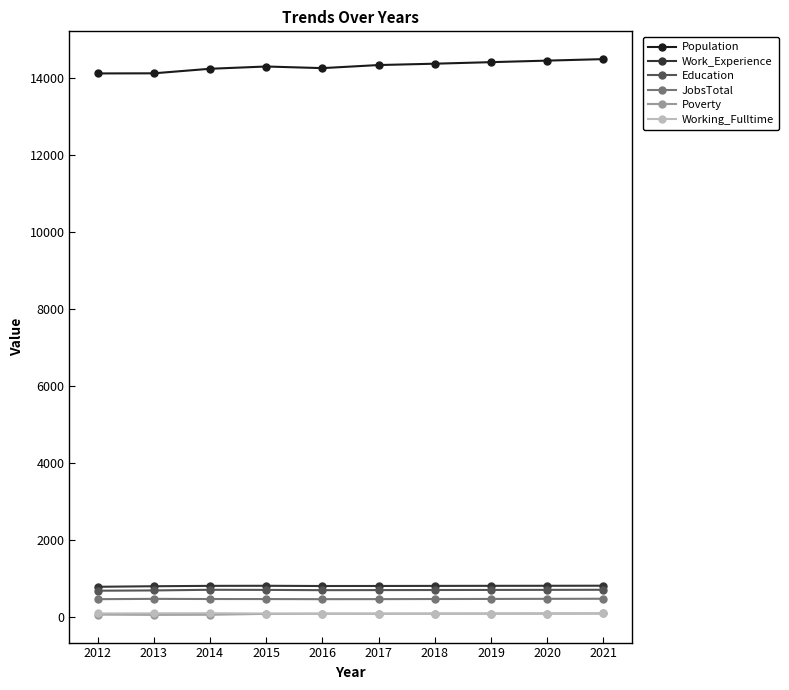

What is the value of the JobsTotal point at the 4th from the left?

455